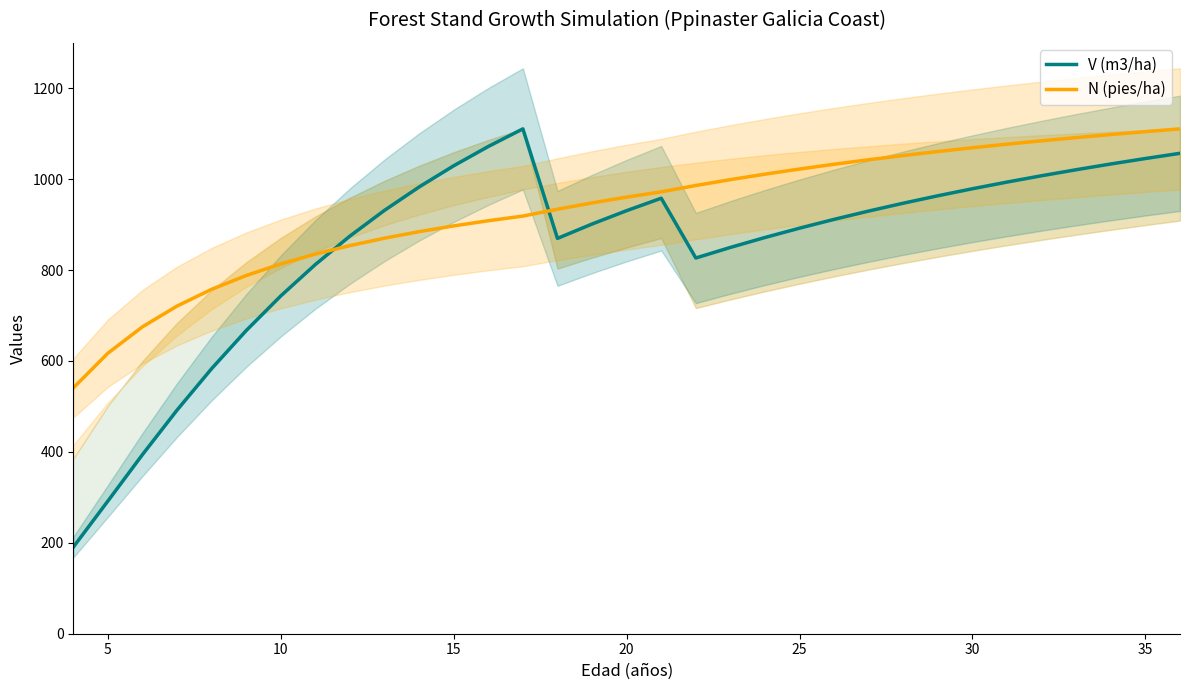

How many data points in N (pies/ha) are less than 960?

16